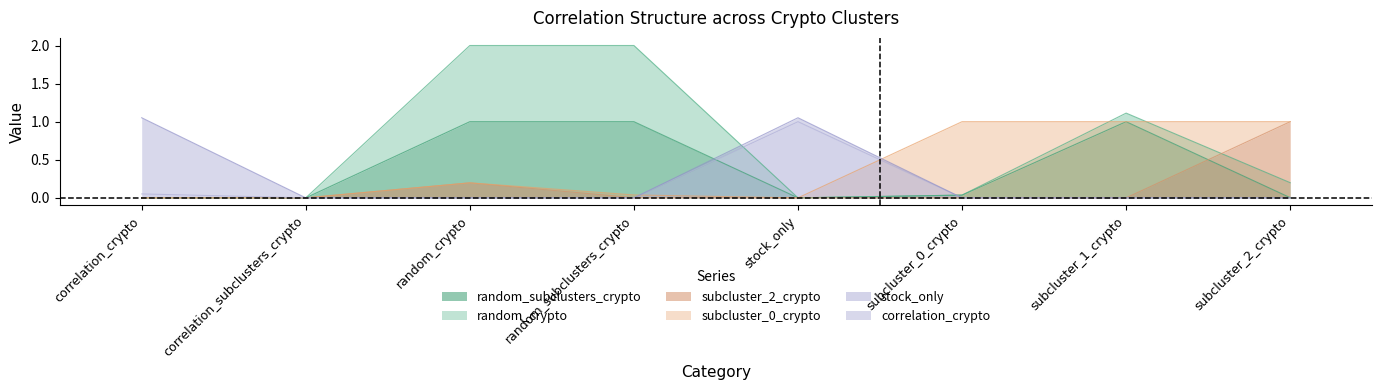

At which label does stock_only reach its peak?

stock_only